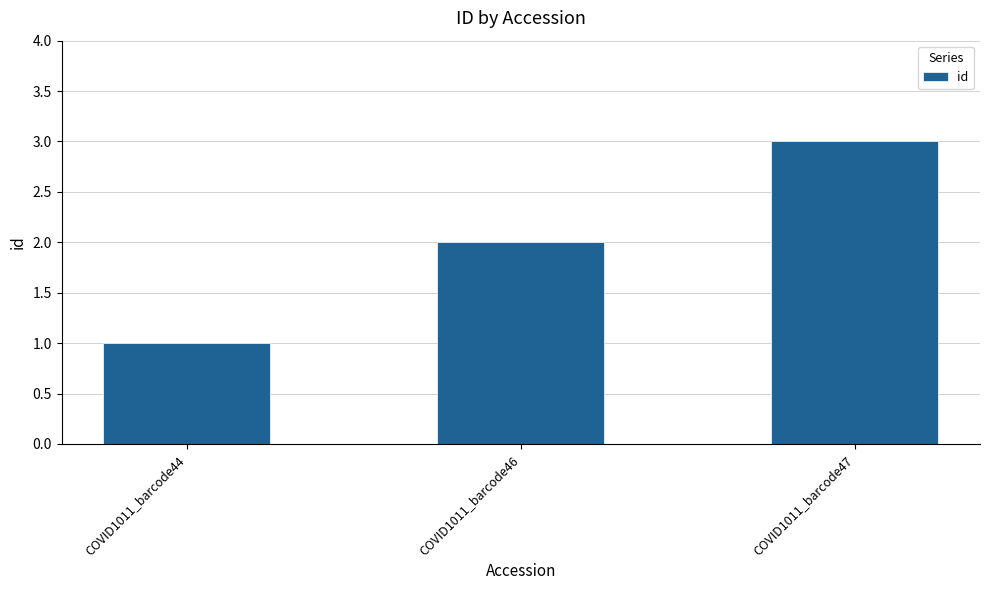

Rank the categories by value from highest to lowest.

COVID1011_barcode47, COVID1011_barcode46, COVID1011_barcode44